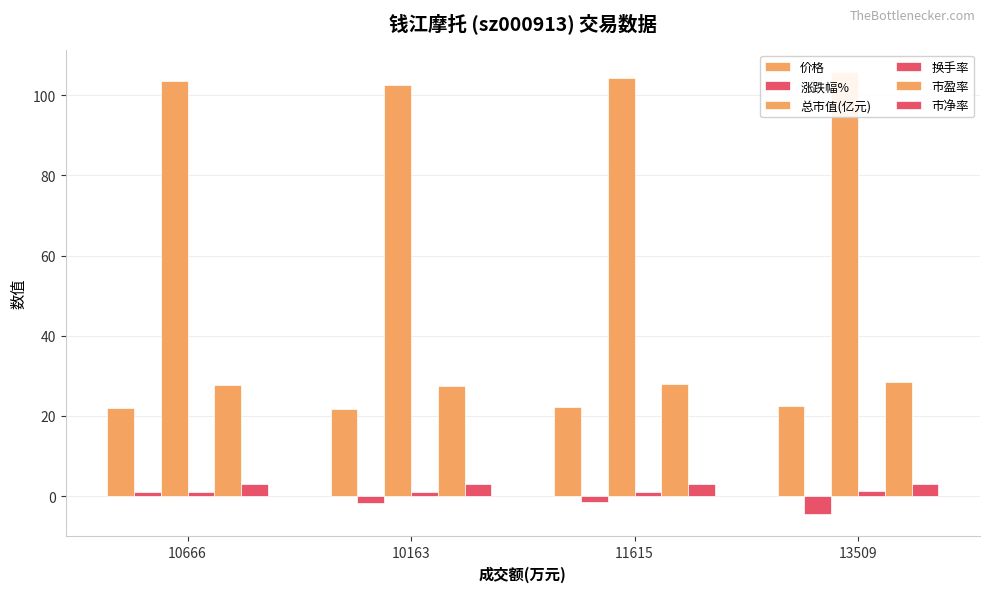

Reading left to right, transcribe all the data shown in this chart.

价格: 22.1	21.9	22.2	22.6
涨跌幅%: 1.0	-1.7	-1.5	-4.5
总市值(亿元): 103.5	102.5	104.2	105.8
换手率: 1.1	1.0	1.1	1.3
市盈率: 27.8	27.5	28.0	28.4
市净率: 3.0	3.0	3.0	3.1